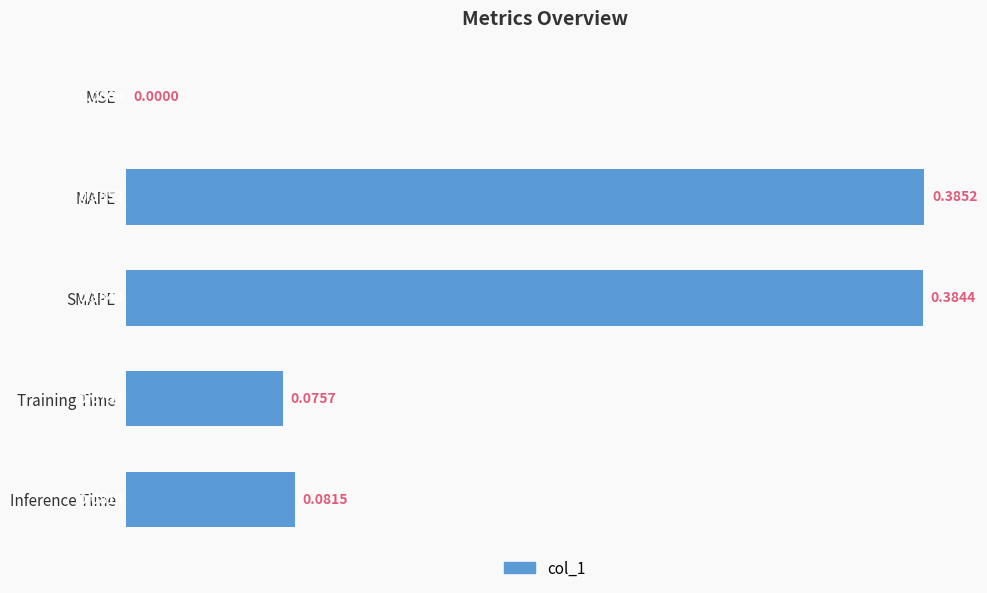

What is the change in value from MSE to Inference Time?

+0.1